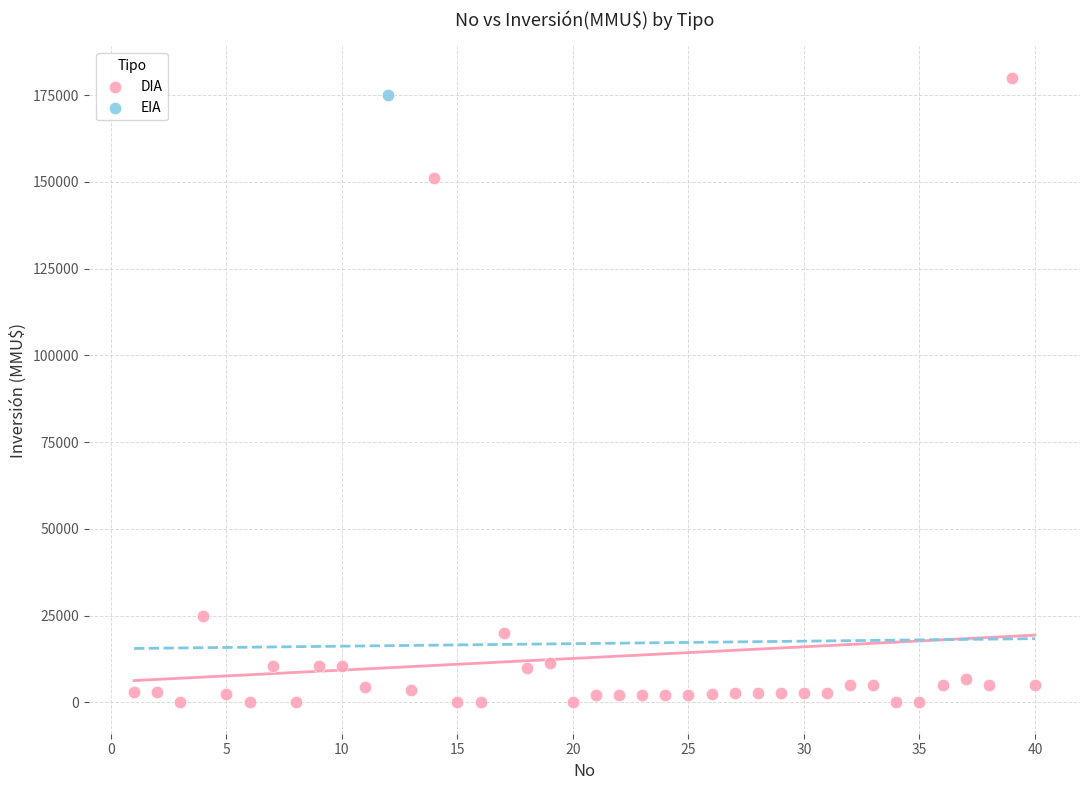

What are all the series names shown in the legend?

DIA, EIA